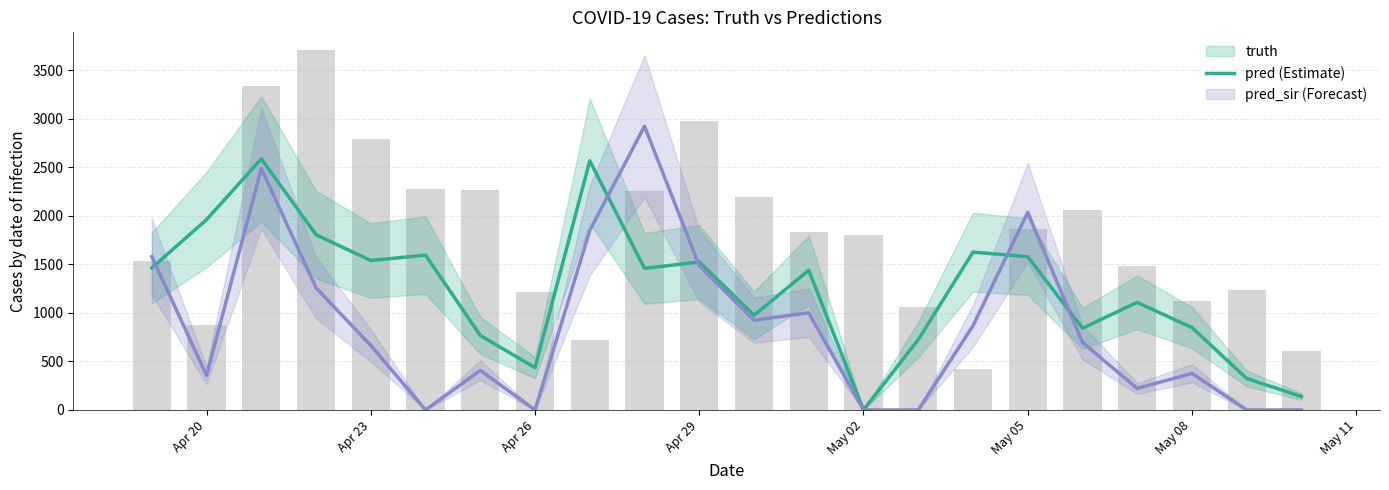

What is the difference between the maximum and minimum values in the pred series?

2588.0